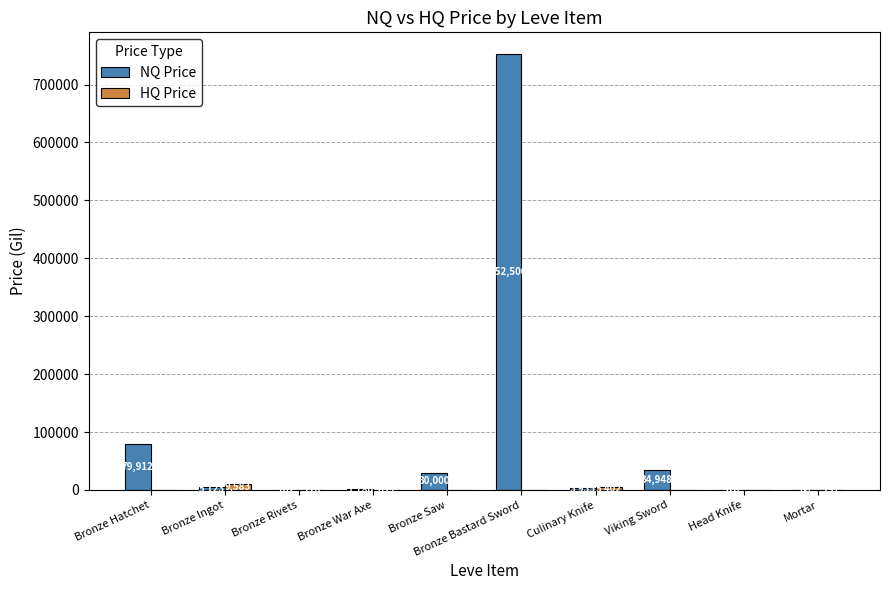

Where is NQ Price nearest to the value 376283?

Bronze Hatchet